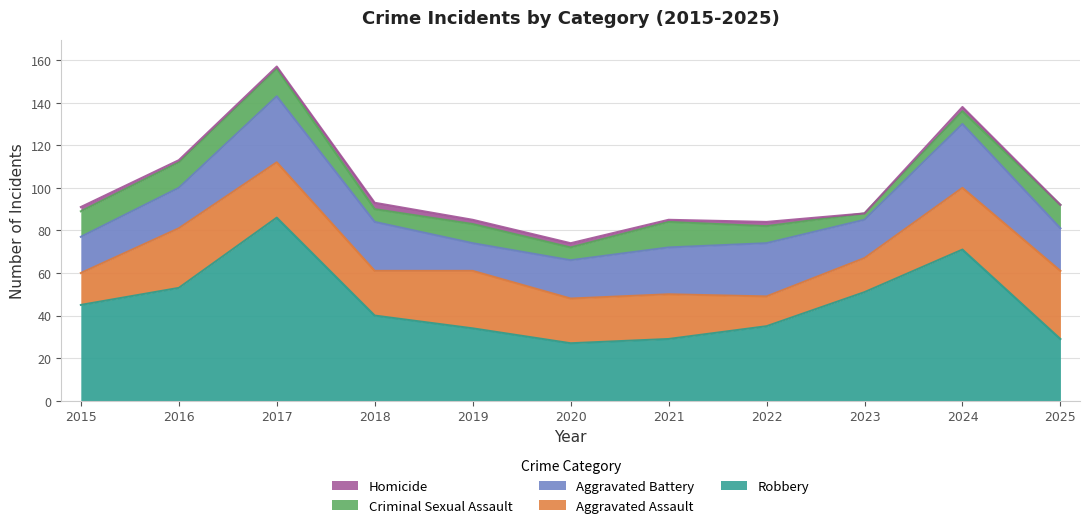

At which category does Aggravated Battery reach its first local valley?

2019